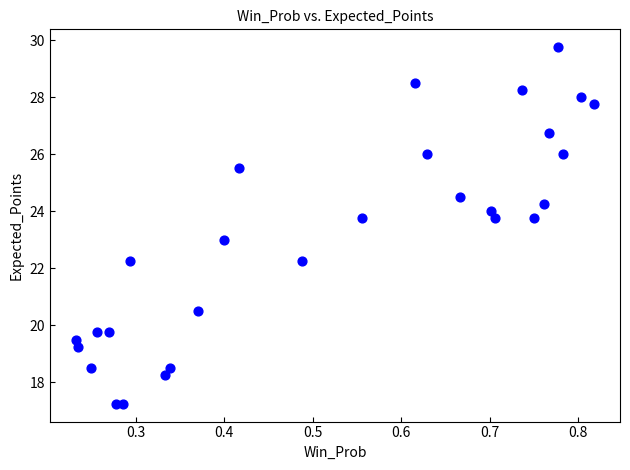

What is the range of Y values (max minus min)?

12.5